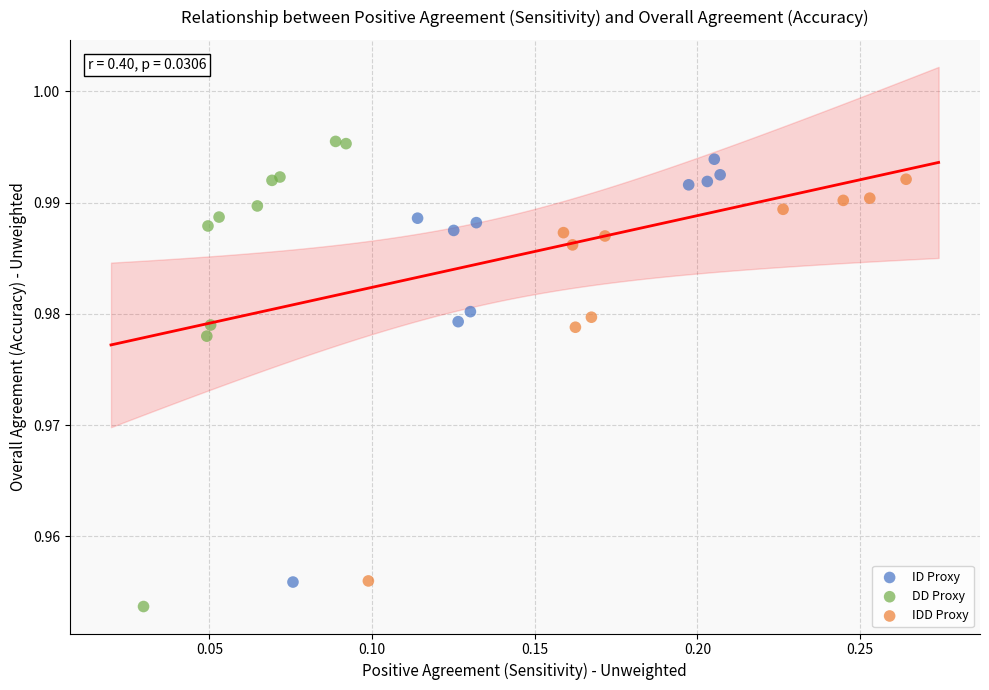

Which series reaches the minimum Y coordinate?

DD Proxy